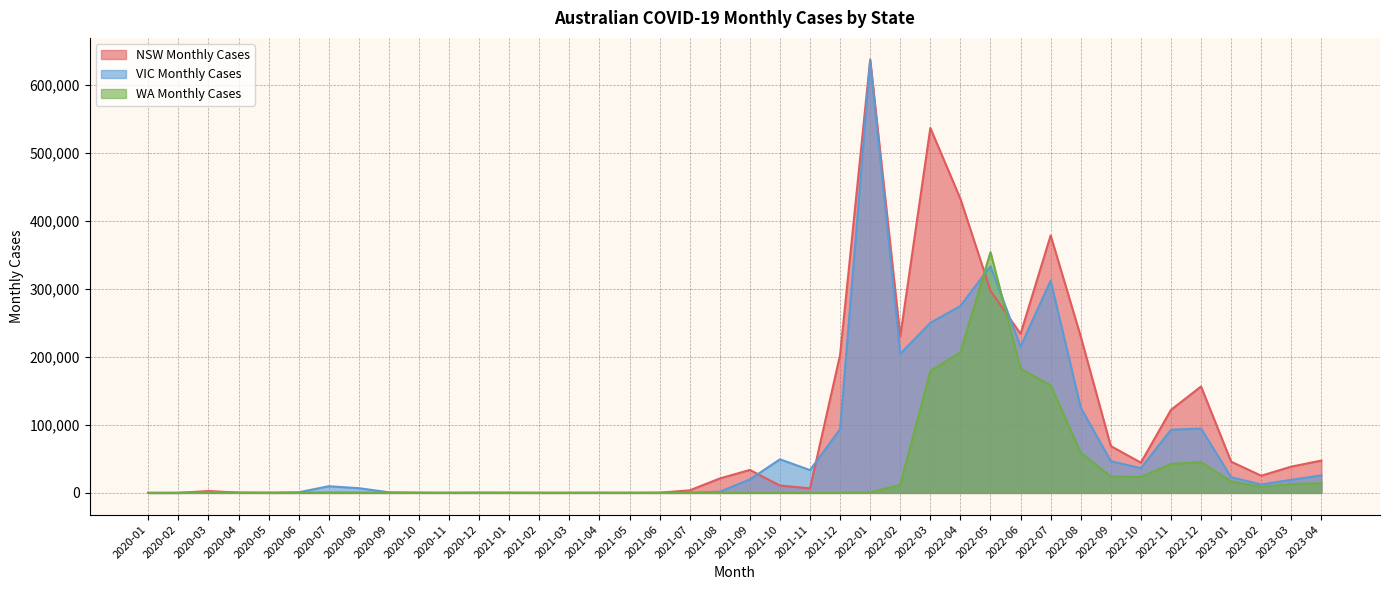

Reading left to right, transcribe all the data shown in this chart.

NSW Monthly Cases: 4	52	2774	440	66	133	392	276	165	205	168	369	234	63	88	154	68	339	3769	21229	33790	10786	6670	203050	637166	230228	536608	432381	297269	233901	378607	230049	68852	44499	122093	156463	45940	25243	38642	47529
VIC Monthly Cases: 4	35	1243	240	314	969	9785	6939	914	170	25	90	134	101	96	126	187	141	306	1743	19816	49425	33515	93809	635279	204528	250086	274952	333308	215086	312117	125430	46669	36394	92897	94607	23104	12389	19237	25807
WA Monthly Cases: 0	4	502	99	37	18	46	13	33	88	58	48	35	15	50	77	31	22	34	30	26	11	16	73	850	11817	179287	206843	354088	182639	158264	59071	24272	23425	42631	45311	16856	8872	12962	14387